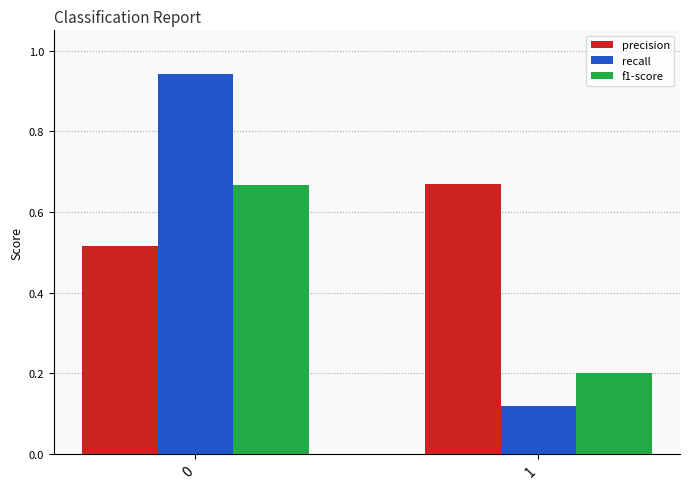

List the labels in order of f1-score value, largest first.

0, 1